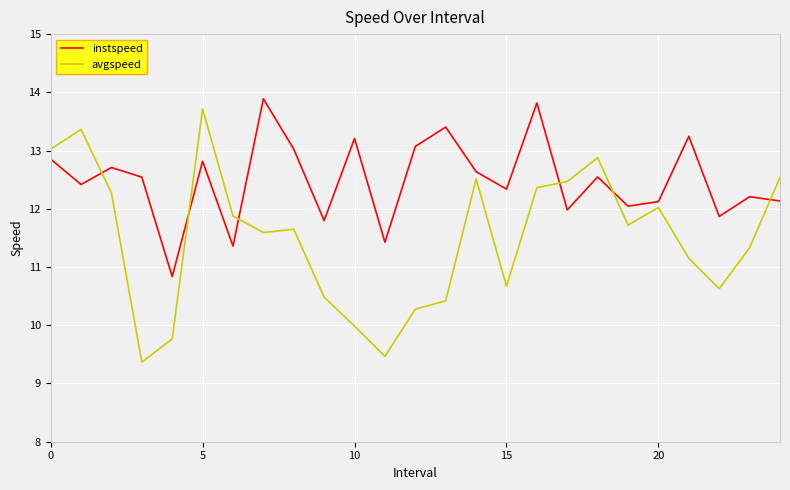

What is the sum of all avgspeed values?

287.5